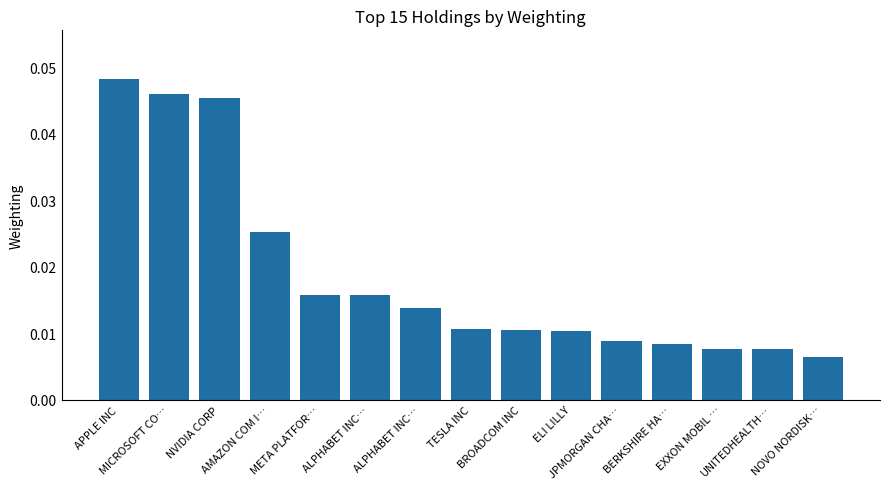

Which category has the highest value across all series?

APPLE INC